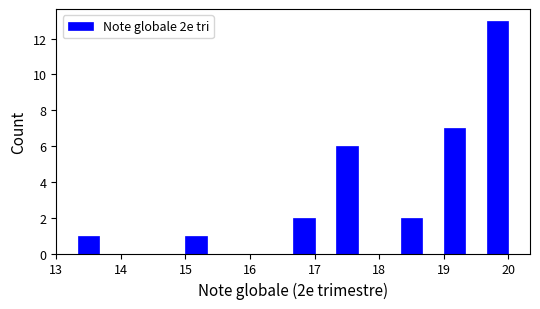

Read against the x-axis, roughly where is the centre of the tallest bar?

19.8